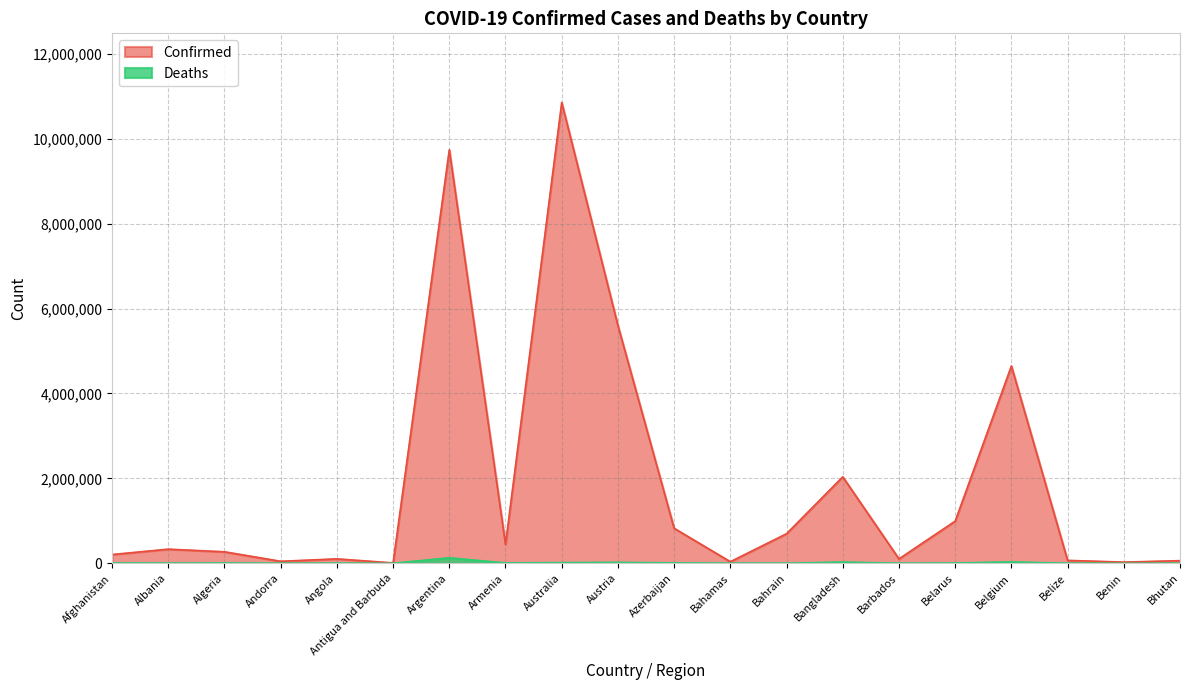

Reading left to right, what are all the values shown in this chart?

Confirmed: 206504	333491	271140	47446	104808	9106	9739856	445828	10853888	5600568	824749	37491	697223	2036760	104416	994037	4648042	69117	27980	62512
Deaths: 7839	3594	6881	158	1925	146	130034	8712	16441	21257	9984	833	1536	29436	567	7118	33100	688	163	21